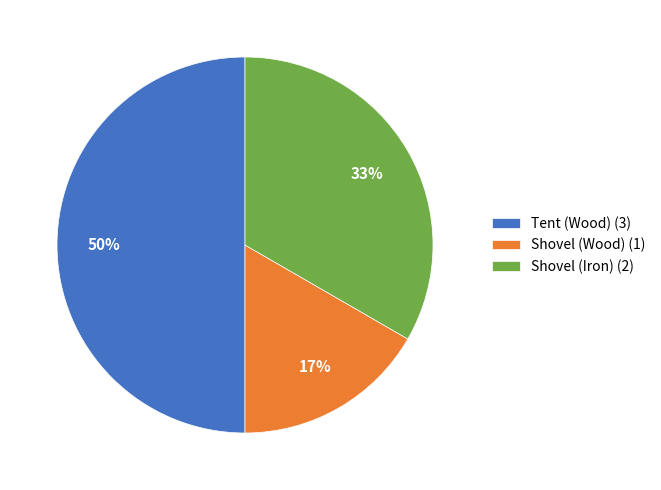

What is the smallest slice in the pie chart?

Shovel (Wood) (1)